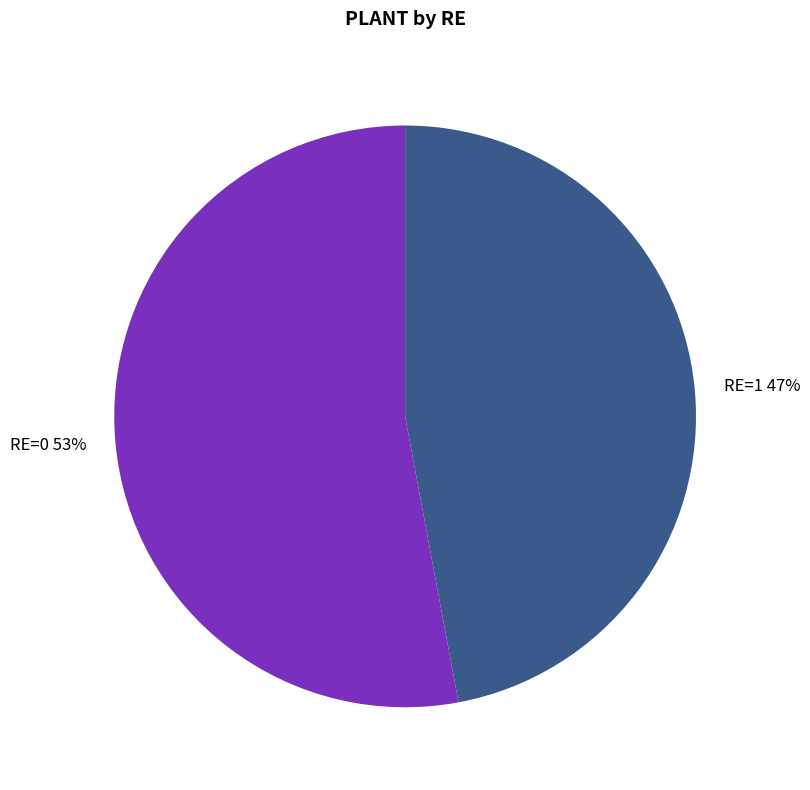

How many segments does this pie chart have?

2